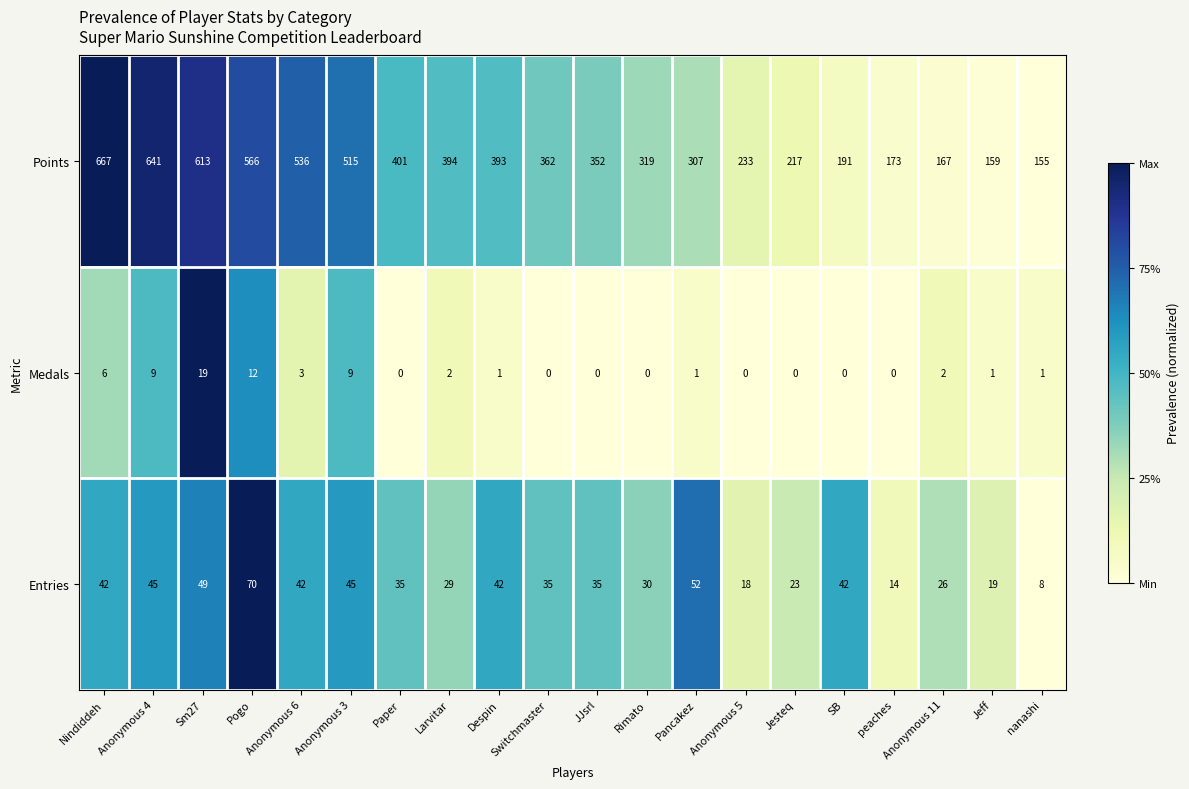

At which label does Entries first exceed 35?

Nindiddeh